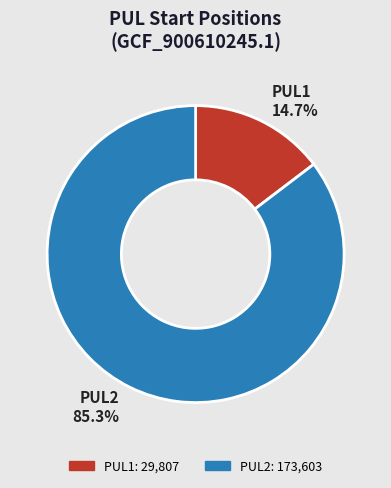

Between PUL2 and PUL1, which is larger?

PUL2